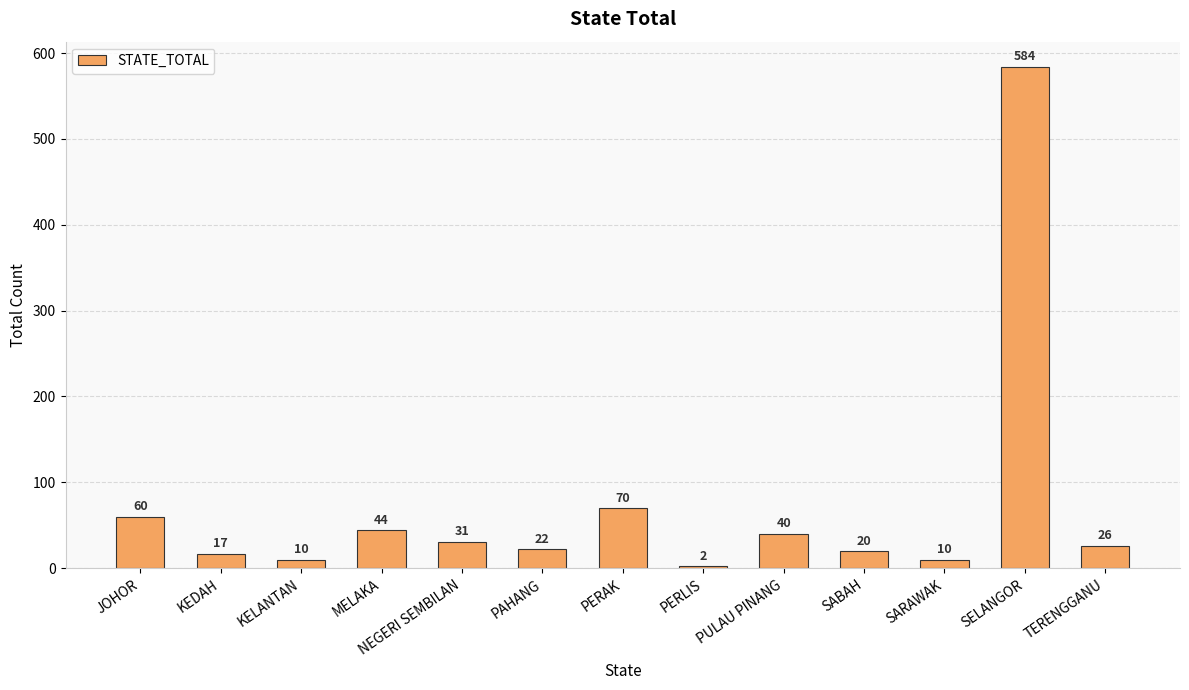

What is the change in value from PERAK to PULAU PINANG?

-30